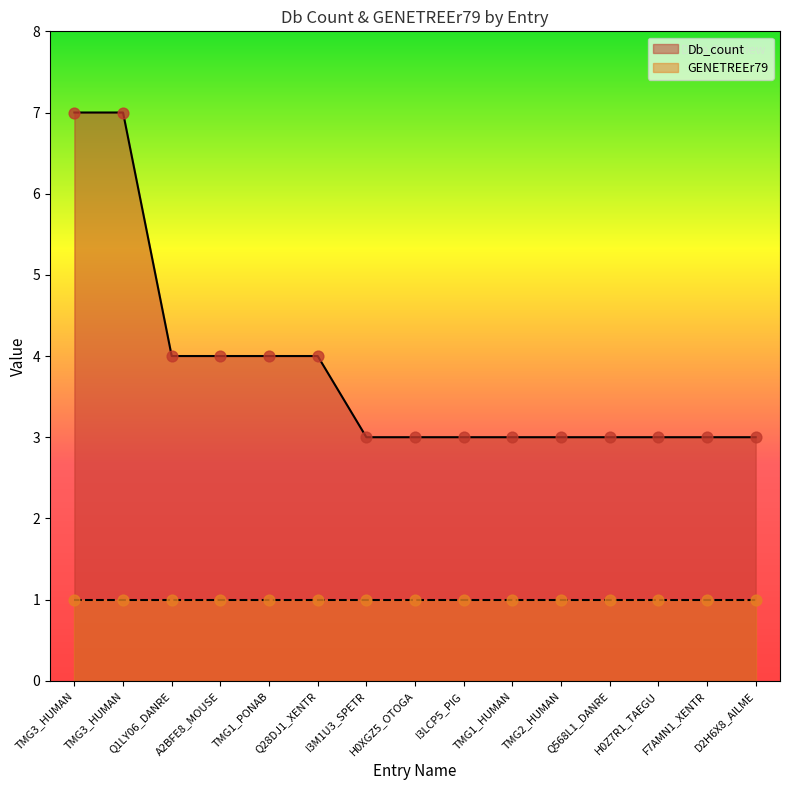

What is the change in value from TMG1_PONAB to TMG2_HUMAN?

-1